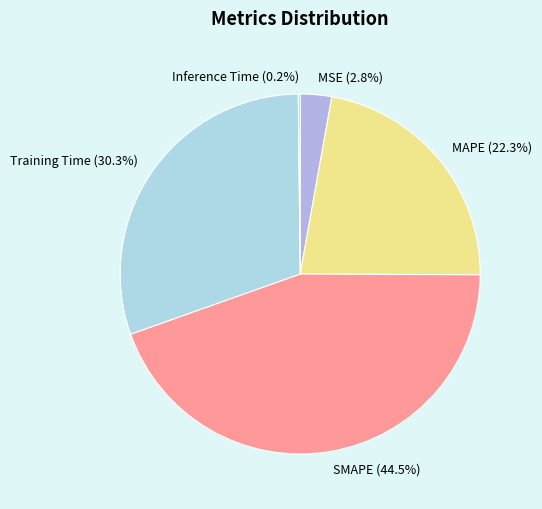

Between MAPE and Training Time, which is larger?

Training Time